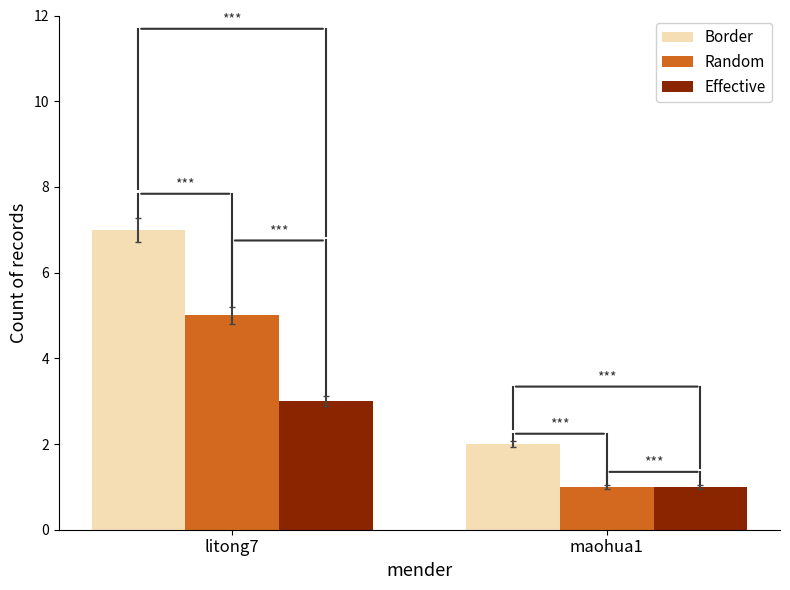

What are all the series names shown in the legend?

Border, Random, Effective